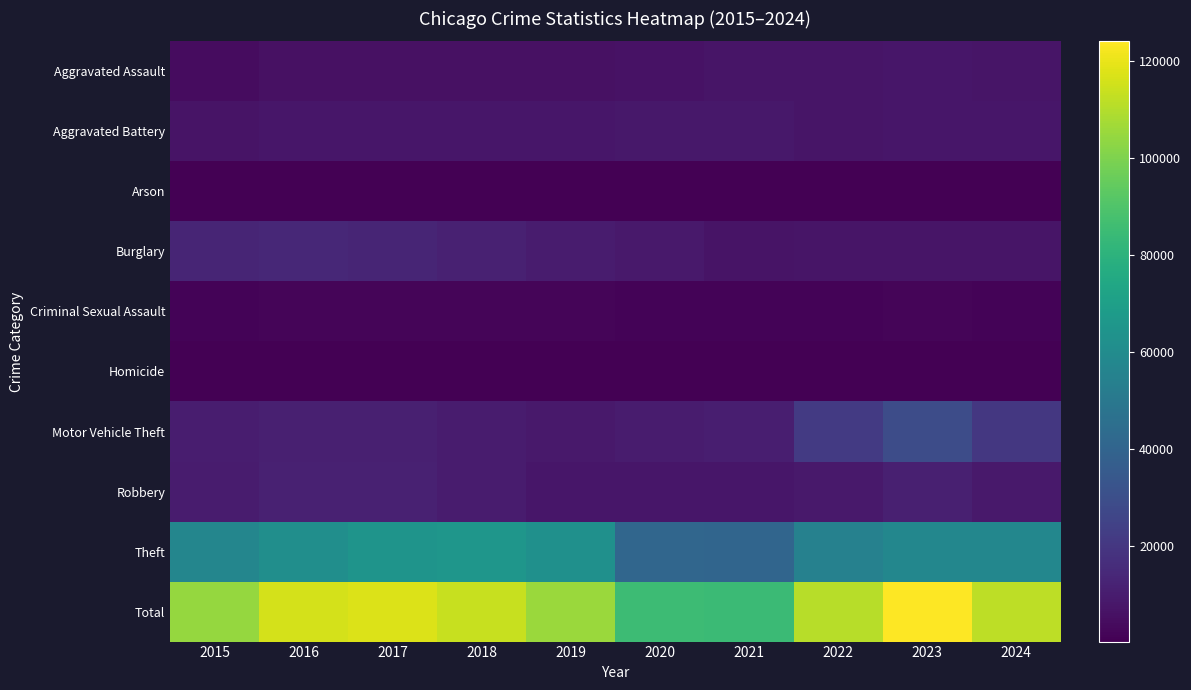

Rank the series by their maximum value, from highest to lowest.

Total, Theft, Motor Vehicle Theft, Burglary, Robbery, Aggravated Battery, Aggravated Assault, Criminal Sexual Assault, Homicide, Arson